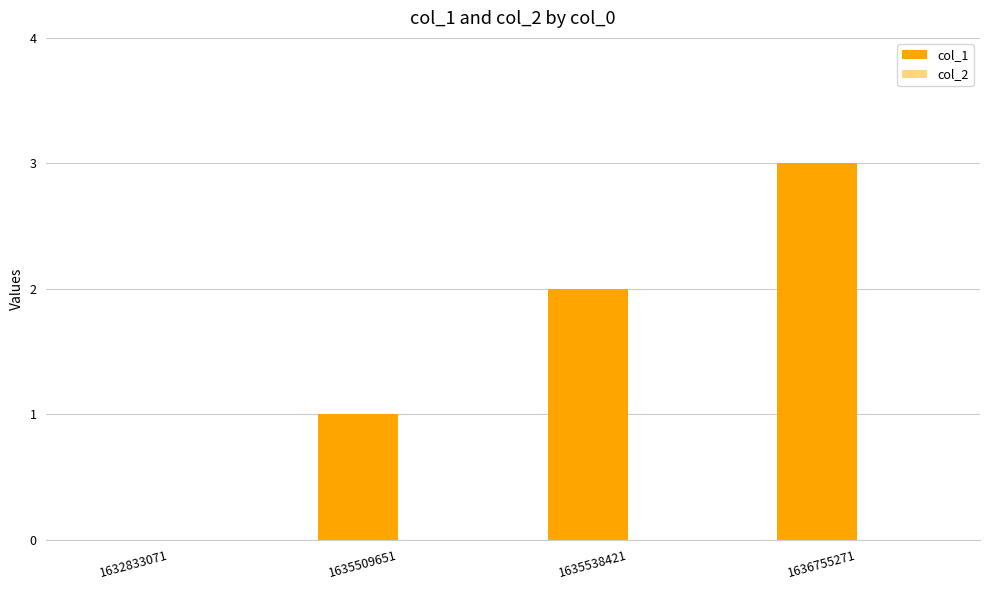

Are the bars horizontal?

No